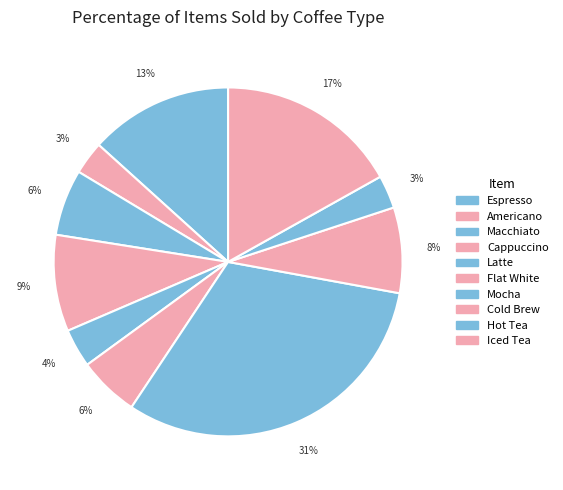

Does Latte represent more than half of the total?

No